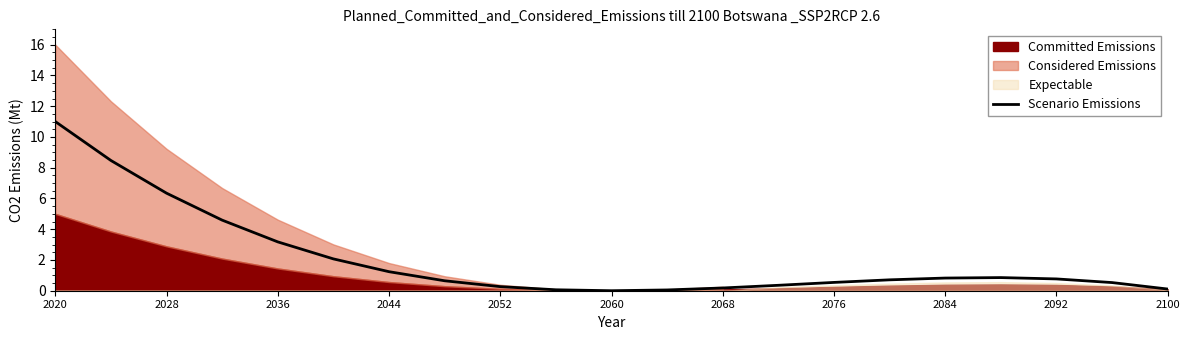

The Scenario Emissions series shows 2.7 at 2028. True or false?

False